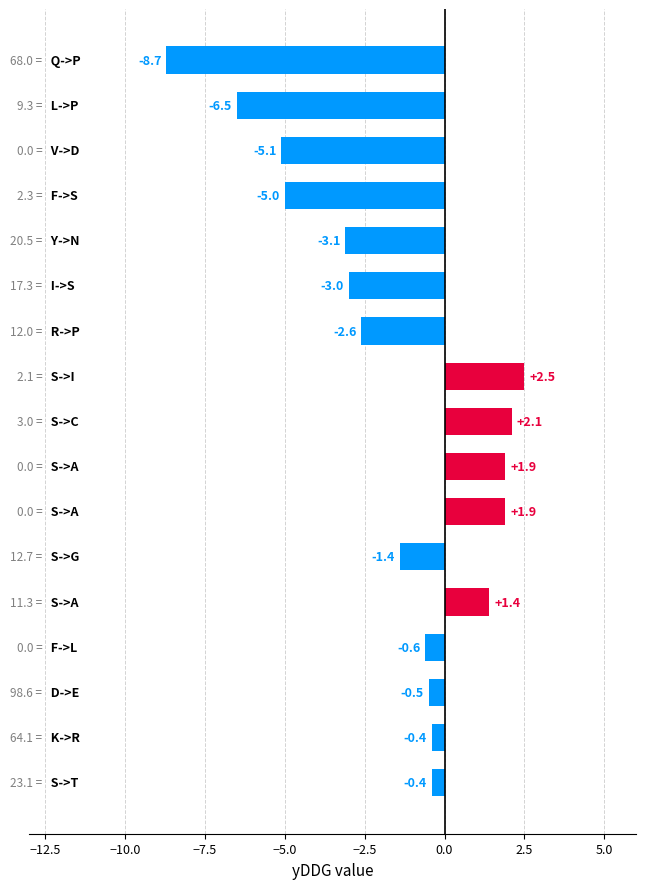

What is the maximum value shown in the chart?

2.5